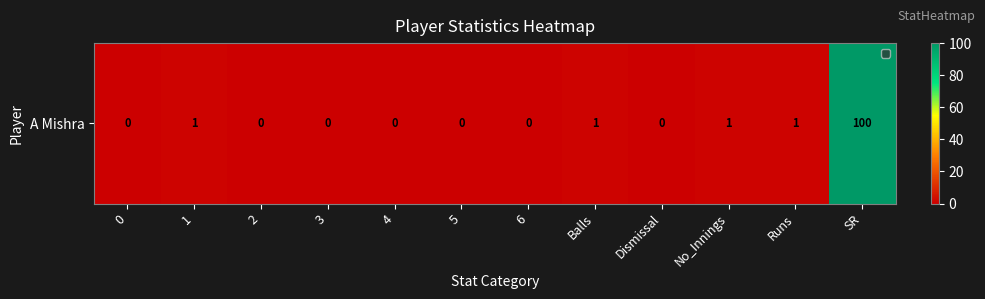

The chart shows a value of 2 at No_Innings. True or false?

False